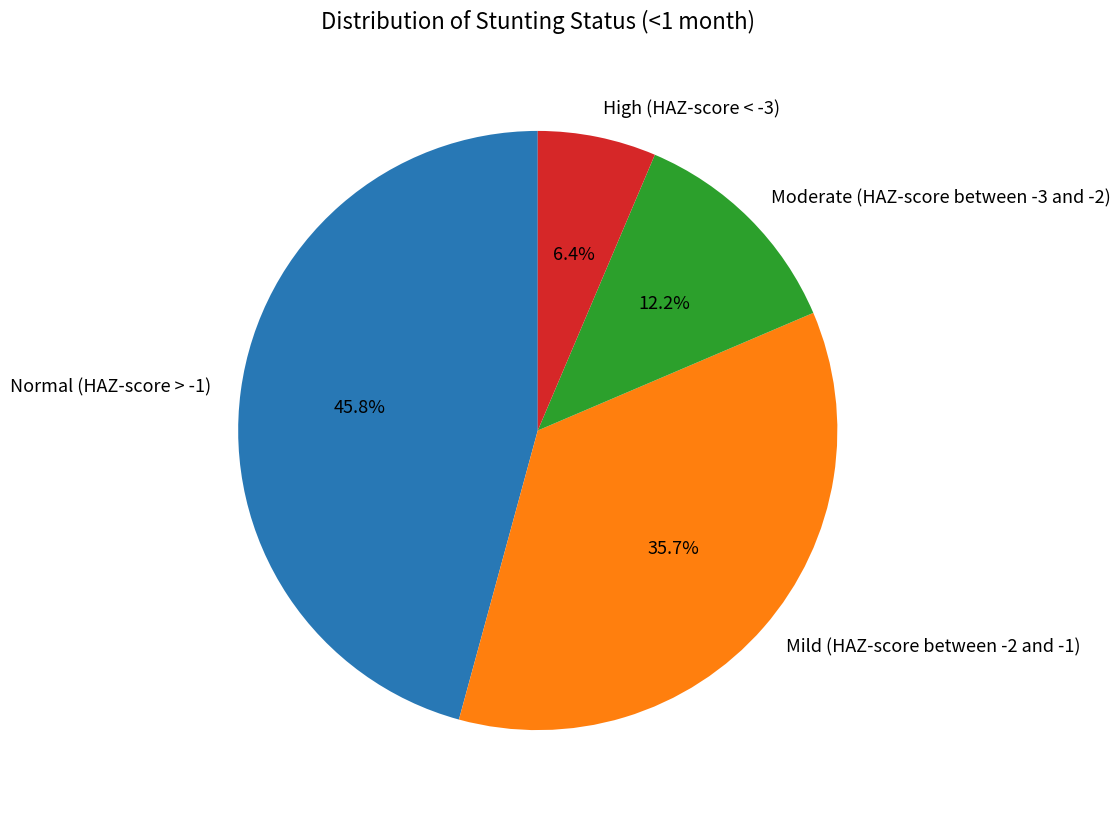

Combined, do Mild (HAZ-score between -2 and -1) and Moderate (HAZ-score between -3 and -2) account for over 50%?

No